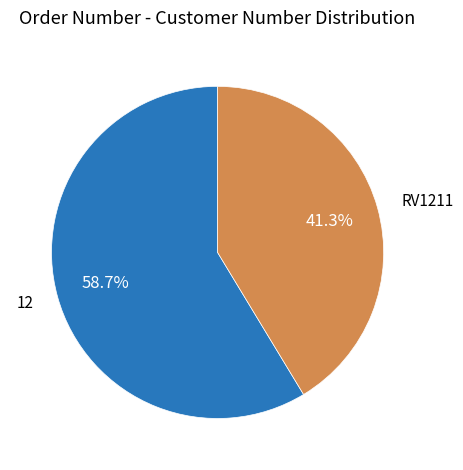

To the nearest percent, what is the combined percentage of RV1211 and 12?

100%